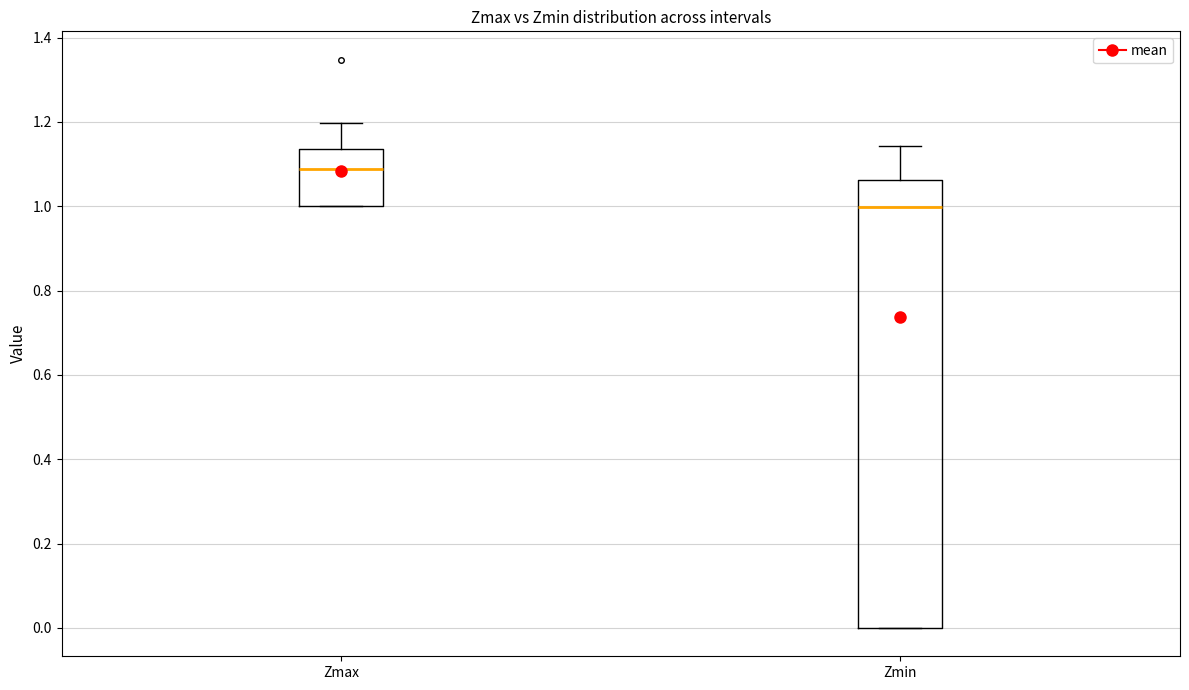

Reading left to right, read every box against the y-axis: the position of its median line, the range the box covers, and the ends of its whiskers. The values are not printed on the chart, so give them approximately, as read against the axis.

Zmax: median 1.08, box 1.00 to 1.14, whiskers 1.00 to 1.20
Zmin: median 1.00, box 0.00 to 1.06, whiskers 0.00 to 1.14